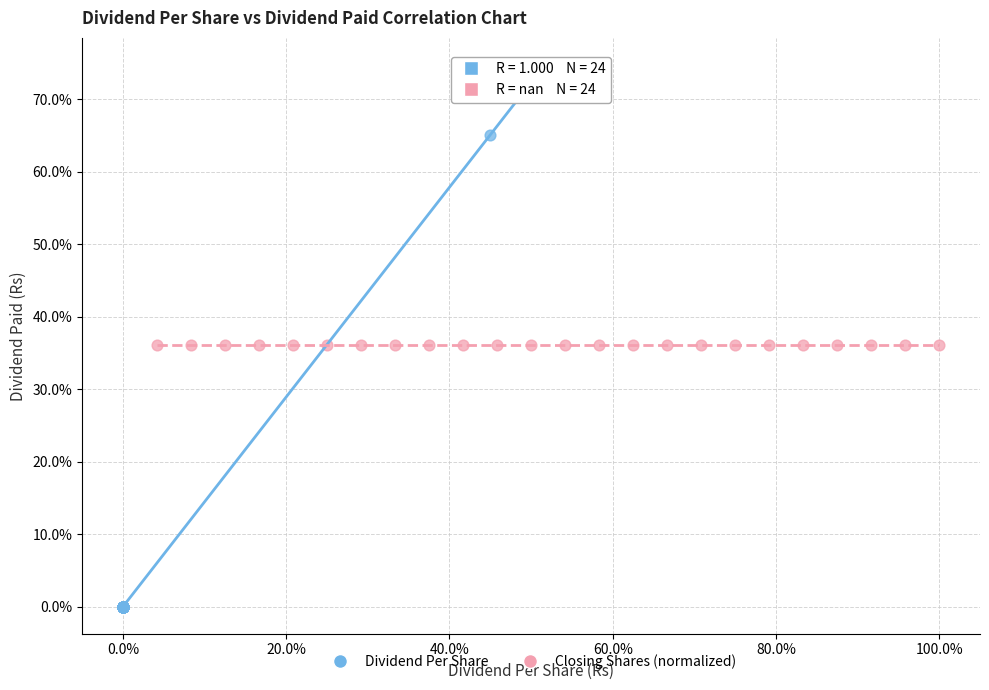

Which series contains the lowest Y value?

Dividend Per Share